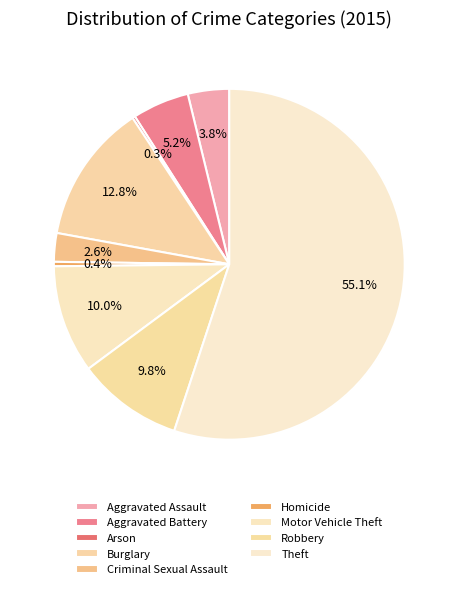

Which category has the smallest portion of the pie?

Arson